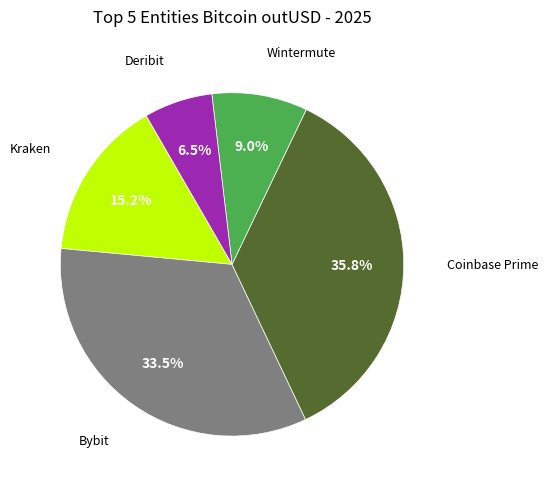

Is there a majority slice in this chart?

No